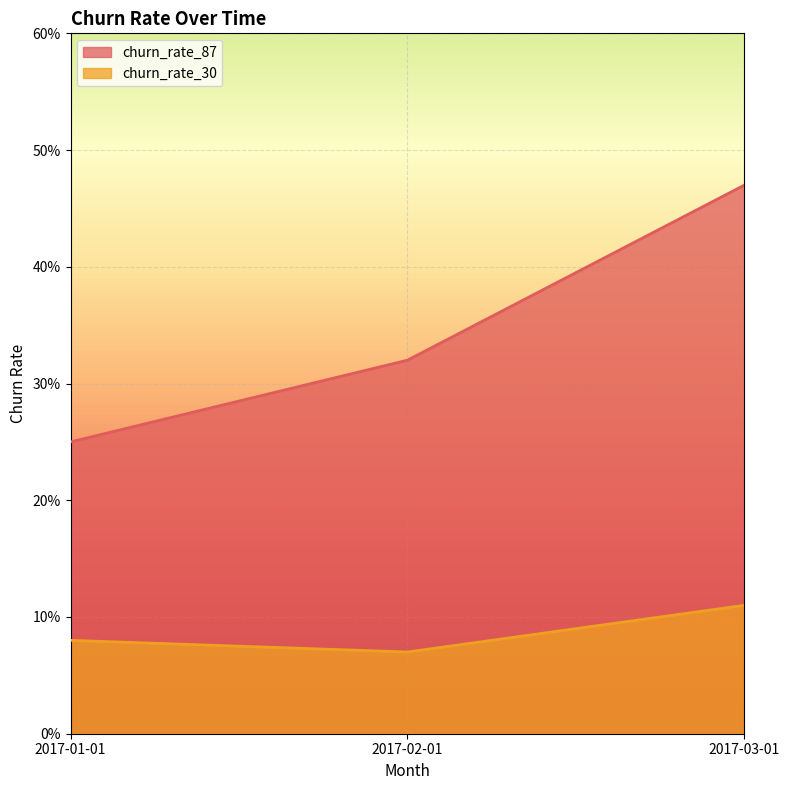

What is the difference between the highest and lowest values at 2017-02-01?

0.2